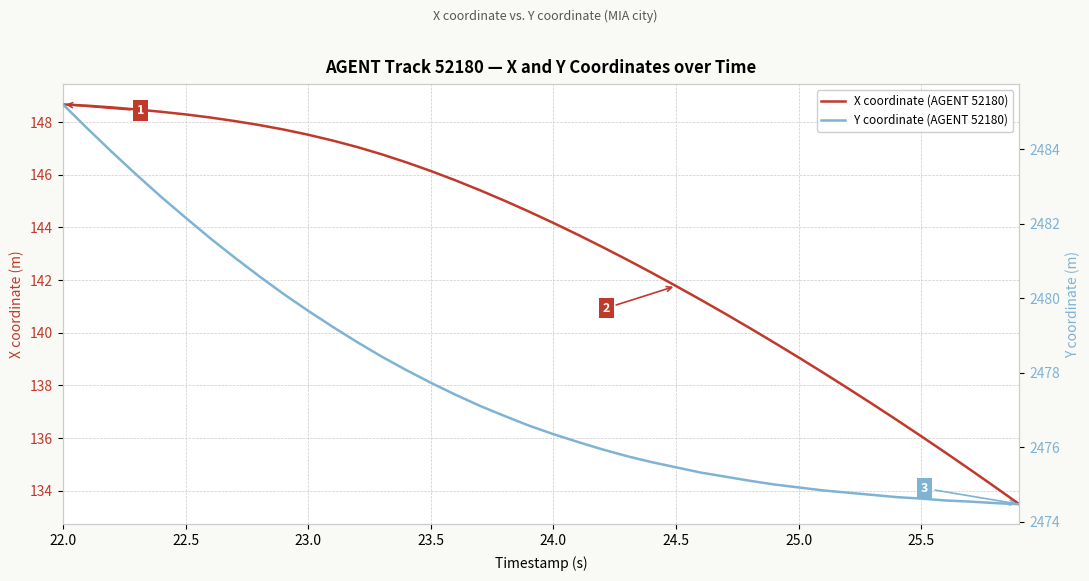

Is the value of X coordinate (AGENT 52180) at 26.0 greater than the value of Y coordinate (AGENT 52180) at 21?

No